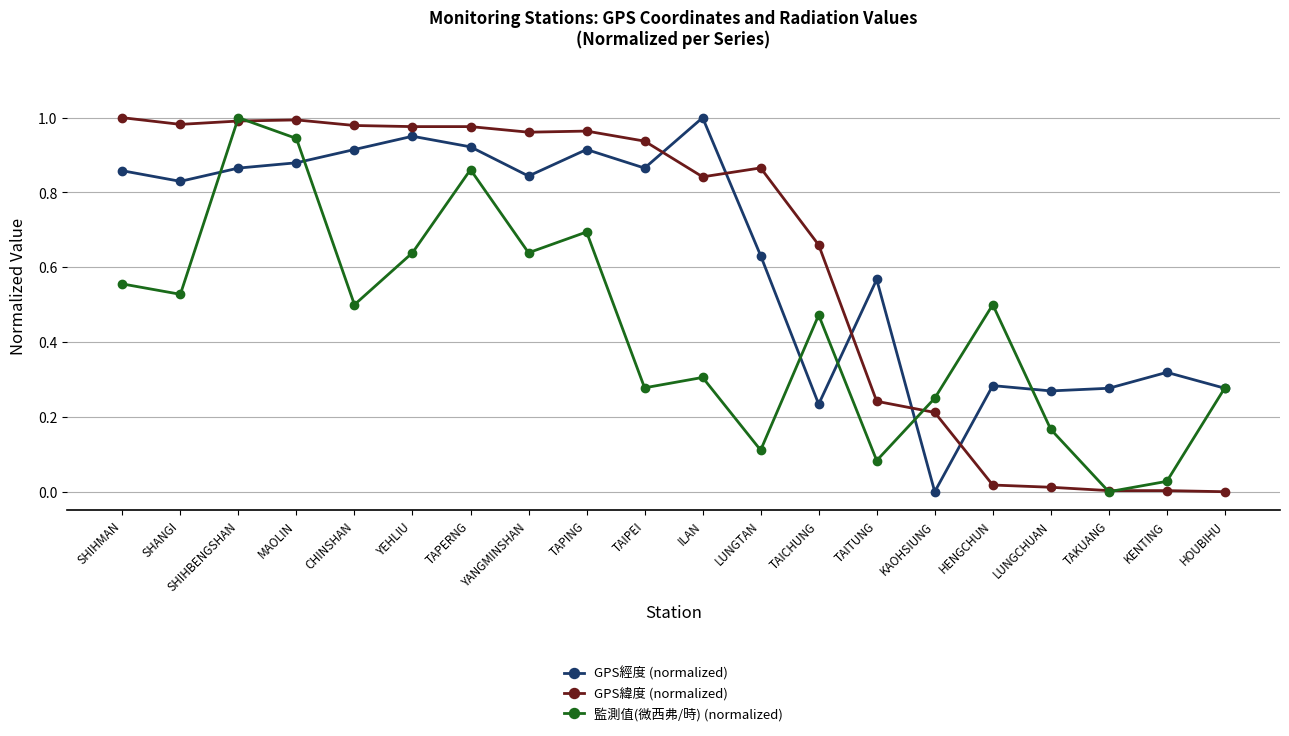

How many series are shown in this chart?

3